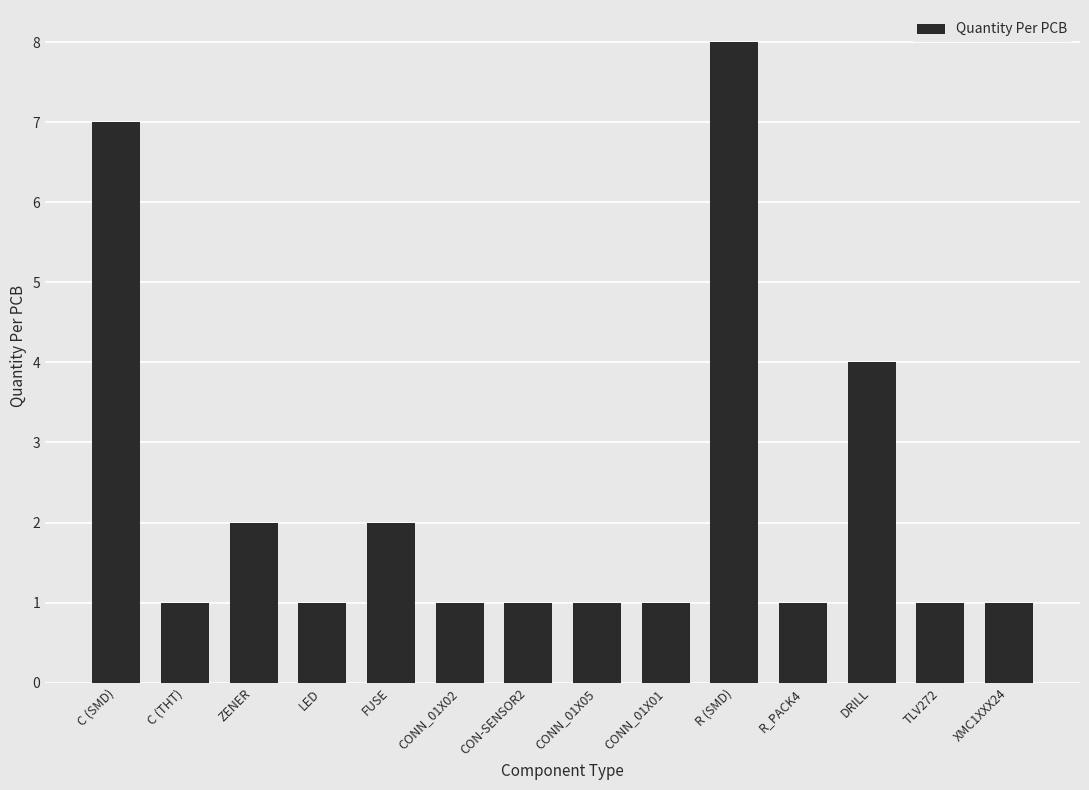

Are the bars horizontal?

No